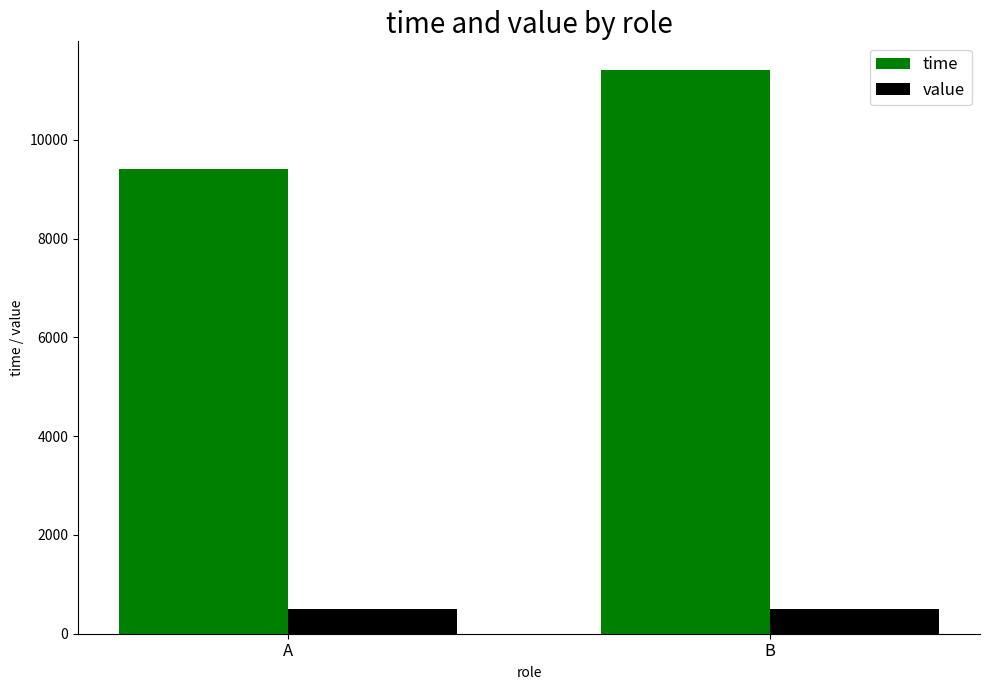

What is the difference between the highest and lowest values at A?

8903